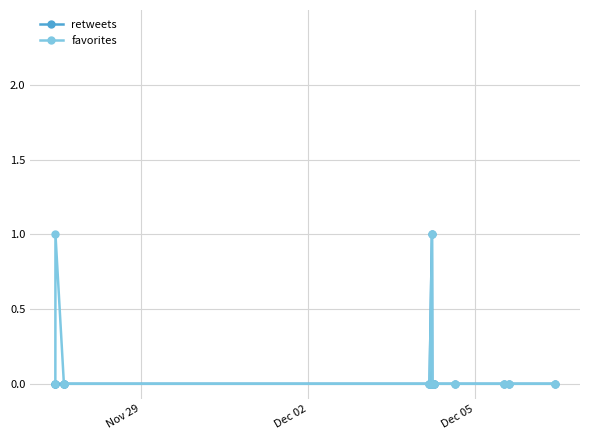

True or false: retweets has more than 0 interior local peaks.

True